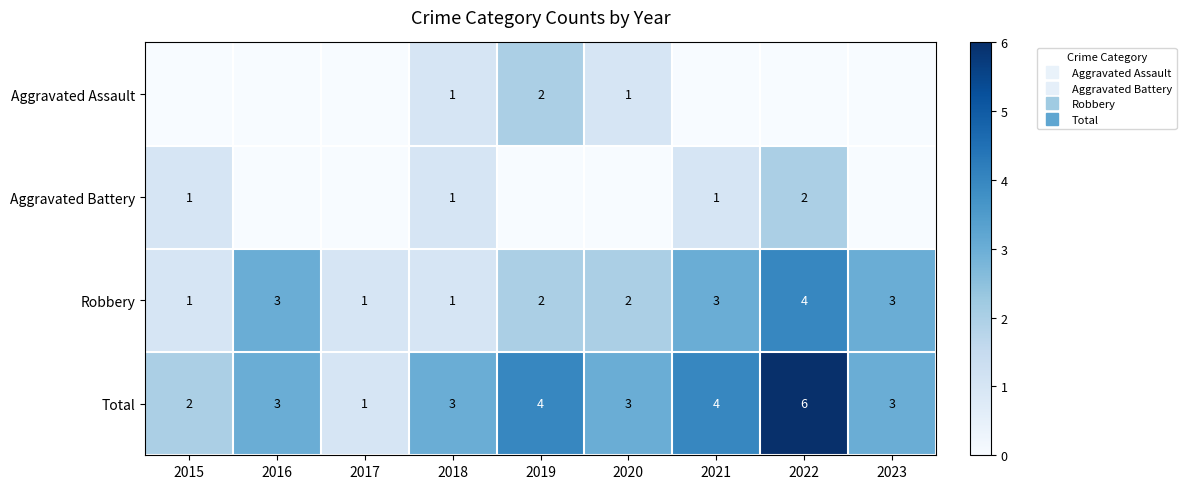

At 2022, list the series in order from largest to smallest.

Total, Robbery, Aggravated Battery, Aggravated Assault